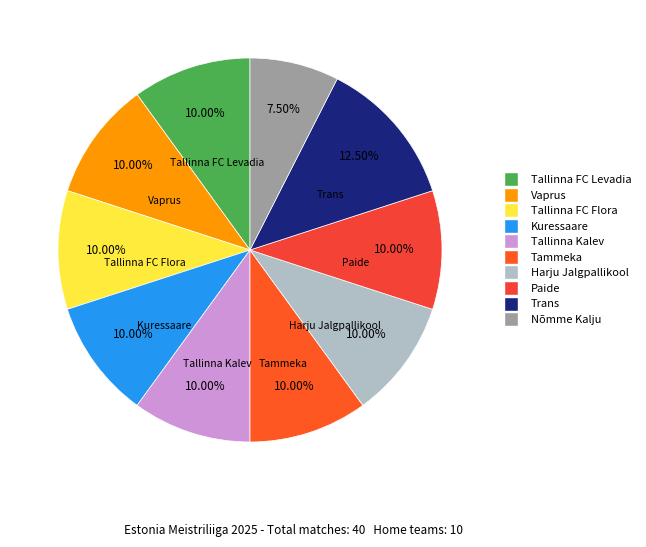

True or false: Tallinna Kalev accounts for 10% of the total.

True